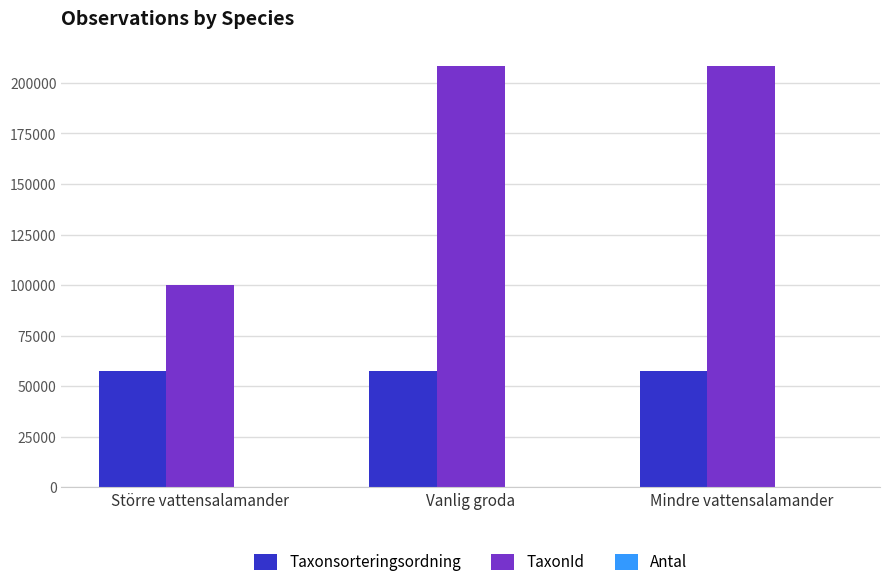

Which series changed the most between Större vattensalamander and Mindre vattensalamander?

TaxonId